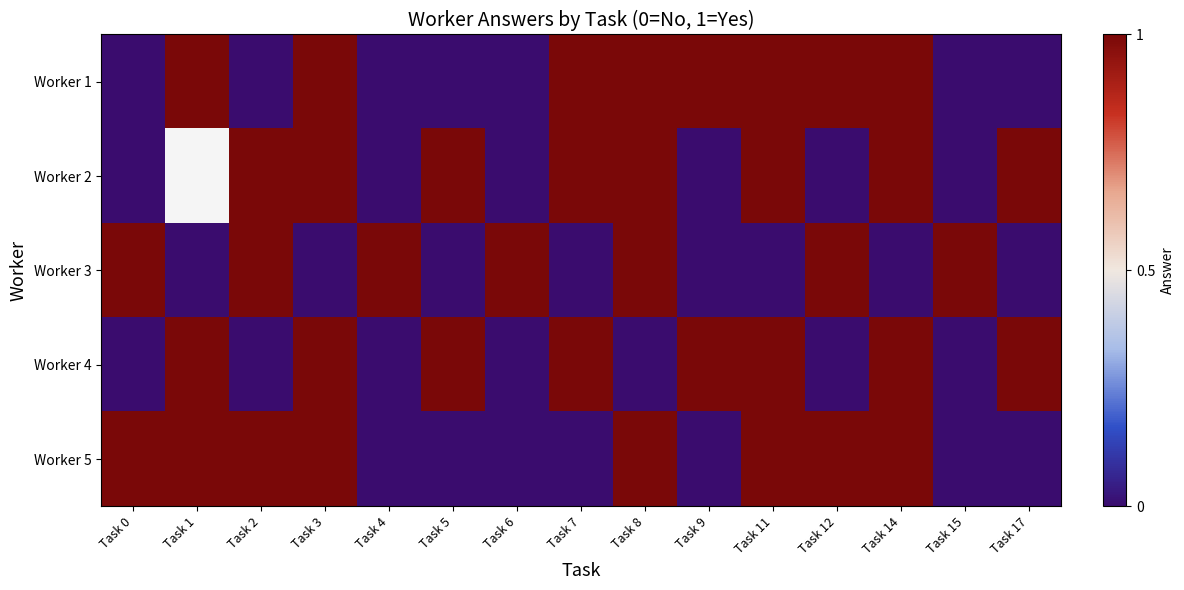

What is the sum of all Worker 3 values?

7.0